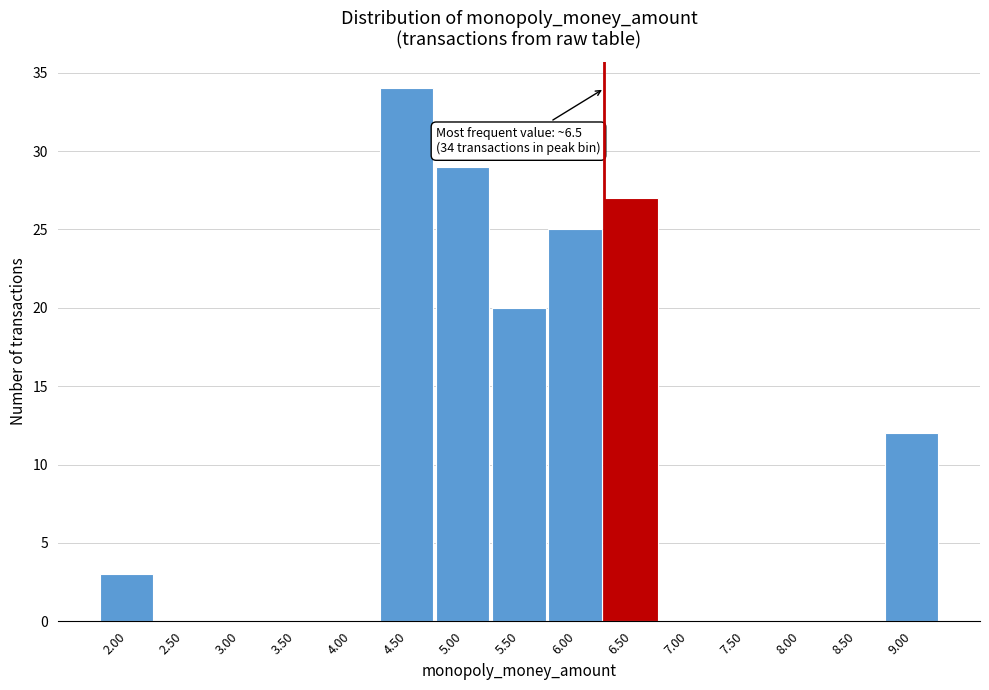

Reading right to left, list all the values displayed in this chart.

9.00=12	8.50=0	8.00=0	7.50=0	7.00=0	6.50=27	6.00=25	5.50=20	5.00=29	4.50=34	4.00=0	3.50=0	3.00=0	2.50=0	2.00=3